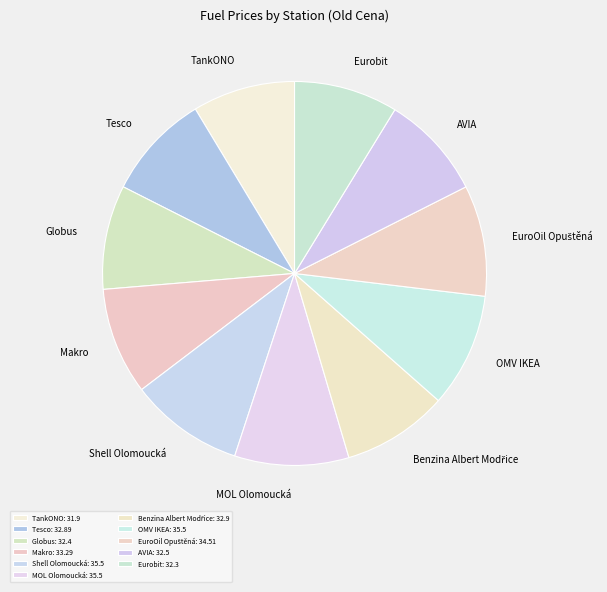

Does Makro represent more than half of the total?

No